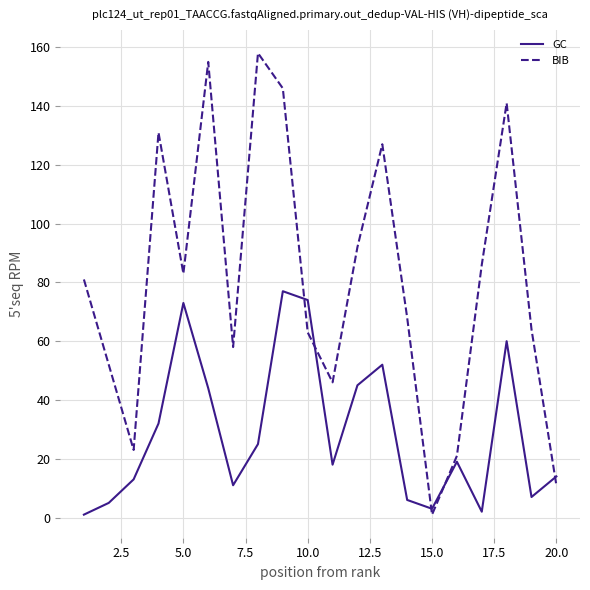

True or false: GC has more than 0 interior local peaks.

True